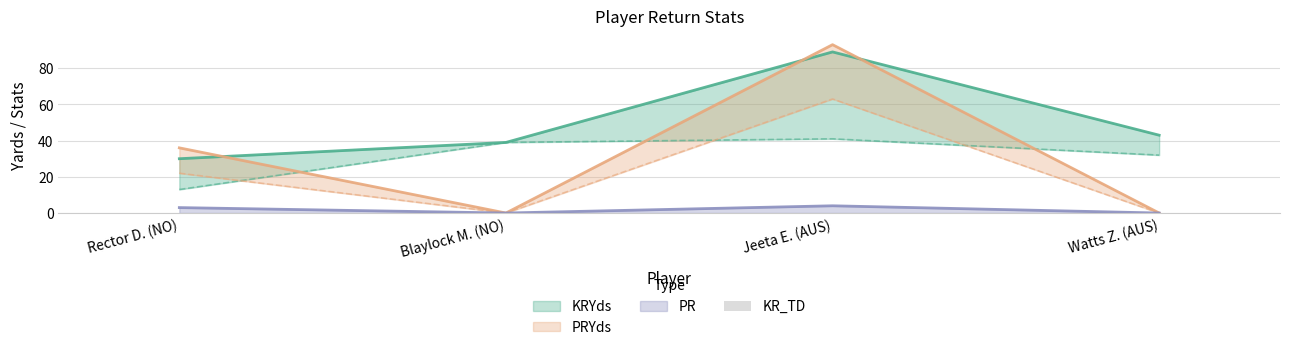

Is it true that PR equals 4 at Jeeta E. (AUS)?

True